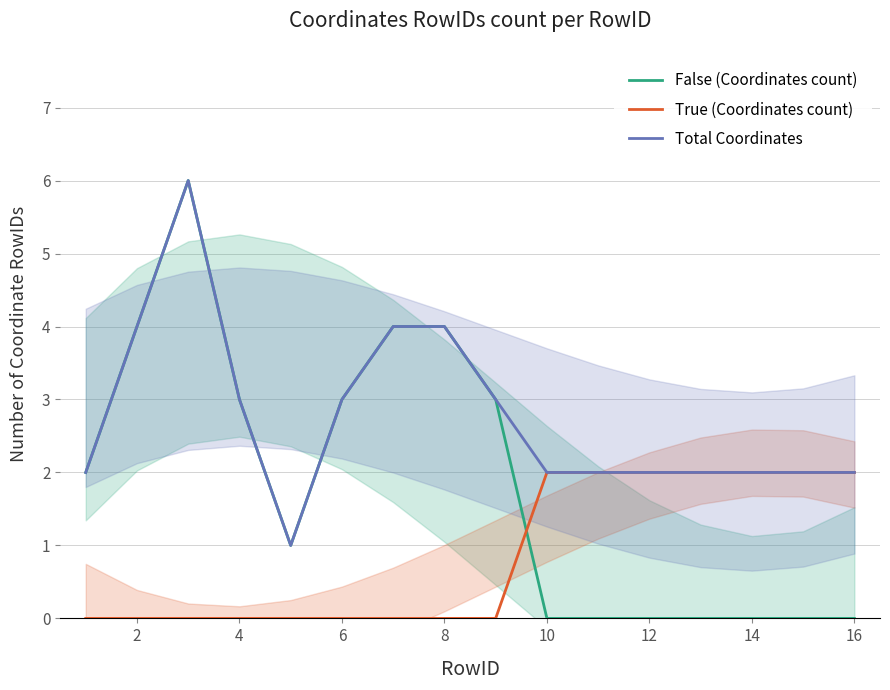

Rank the series by their maximum value, from highest to lowest.

False (Coordinates count), Total Coordinates, True (Coordinates count)